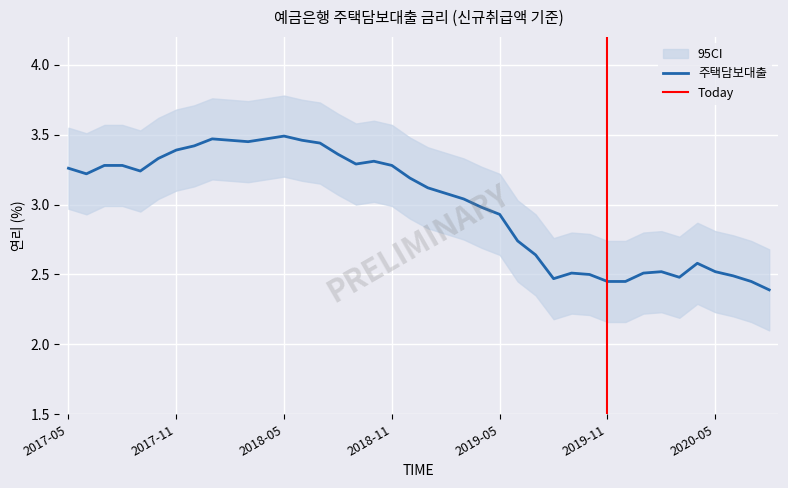

True or false: there are more than 1 points higher than both neighbors.

True